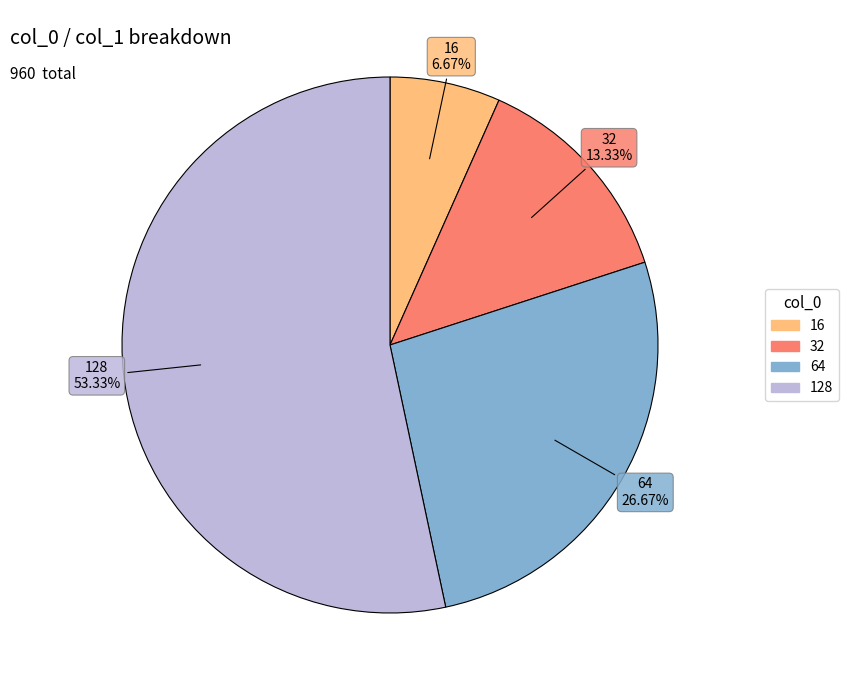

Is there a majority slice in this chart?

Yes